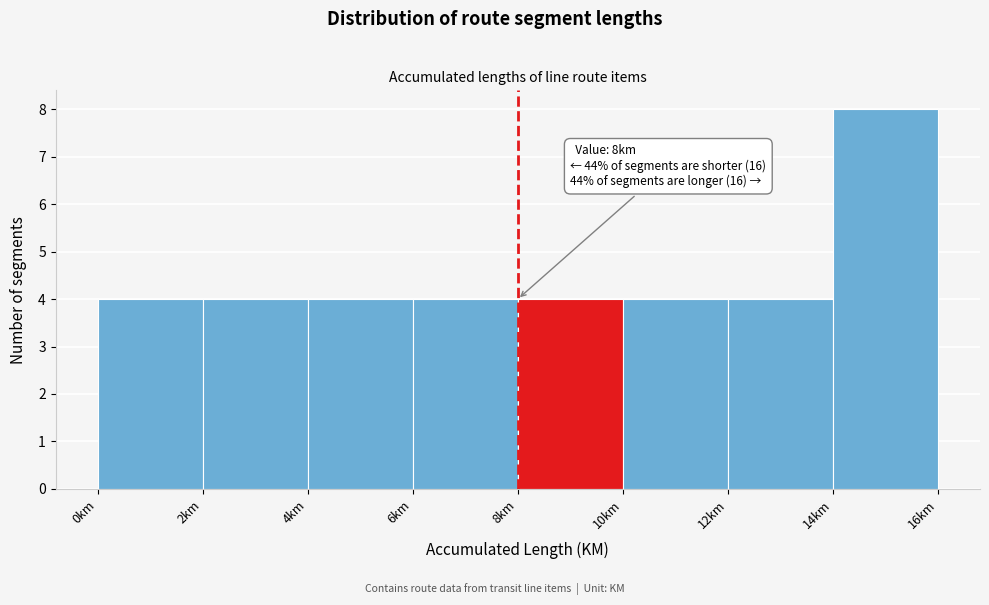

Which range on the x-axis has the tallest bar?

14 to 16